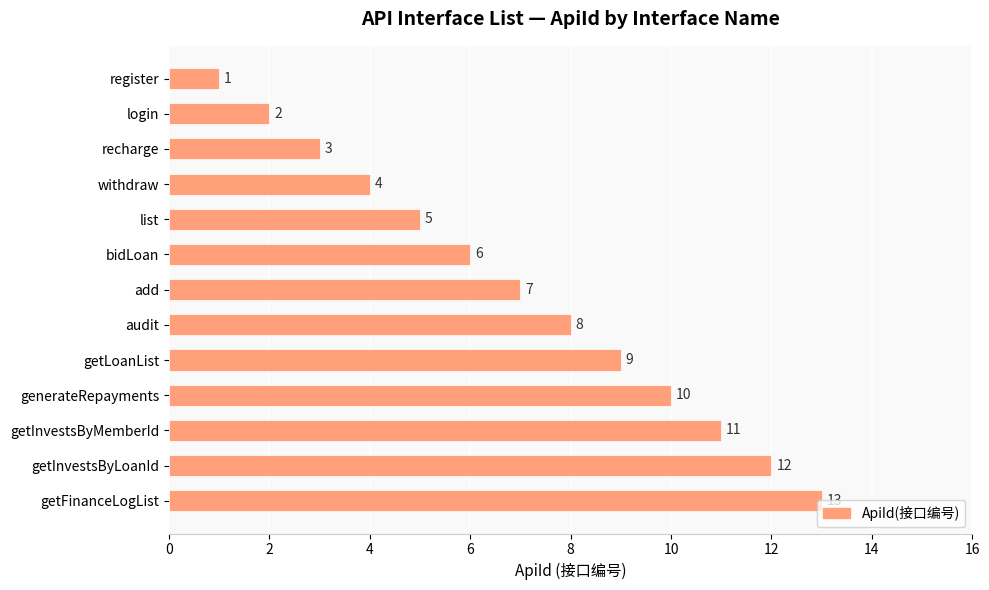

What is the ratio of the value at bidLoan to the value at getLoanList?

0.7